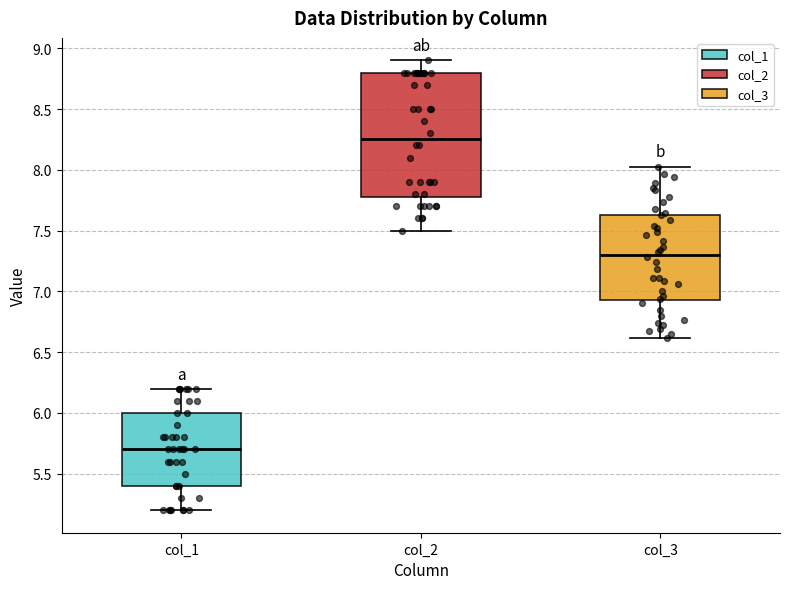

Where is the lower edge of the box for col_2 on the y-axis? The values are not printed on the chart, so give them approximately, as read against the axis.

7.80